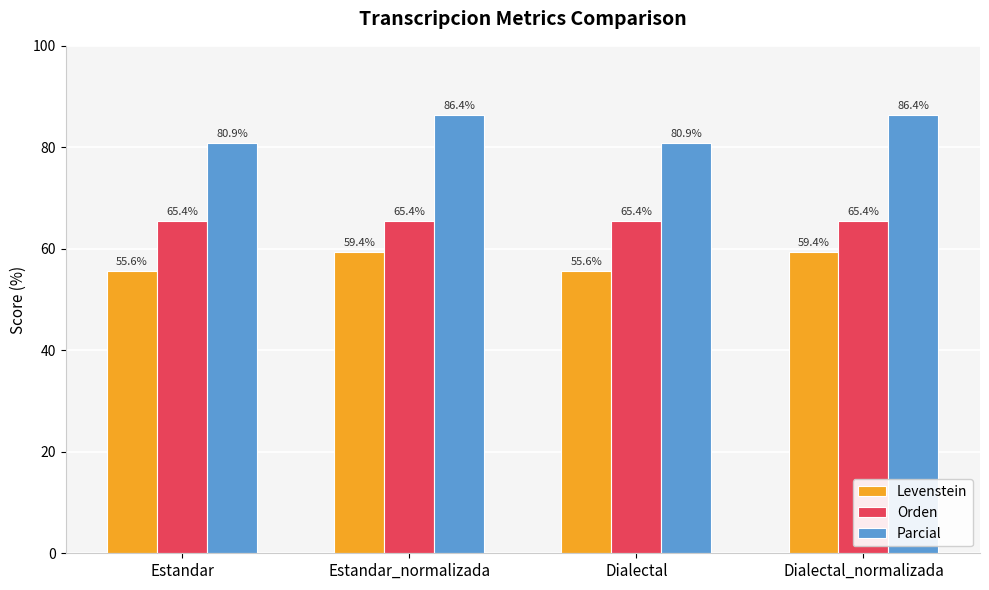

What is the label of the 1st bar from the right?

Dialectal_normalizada